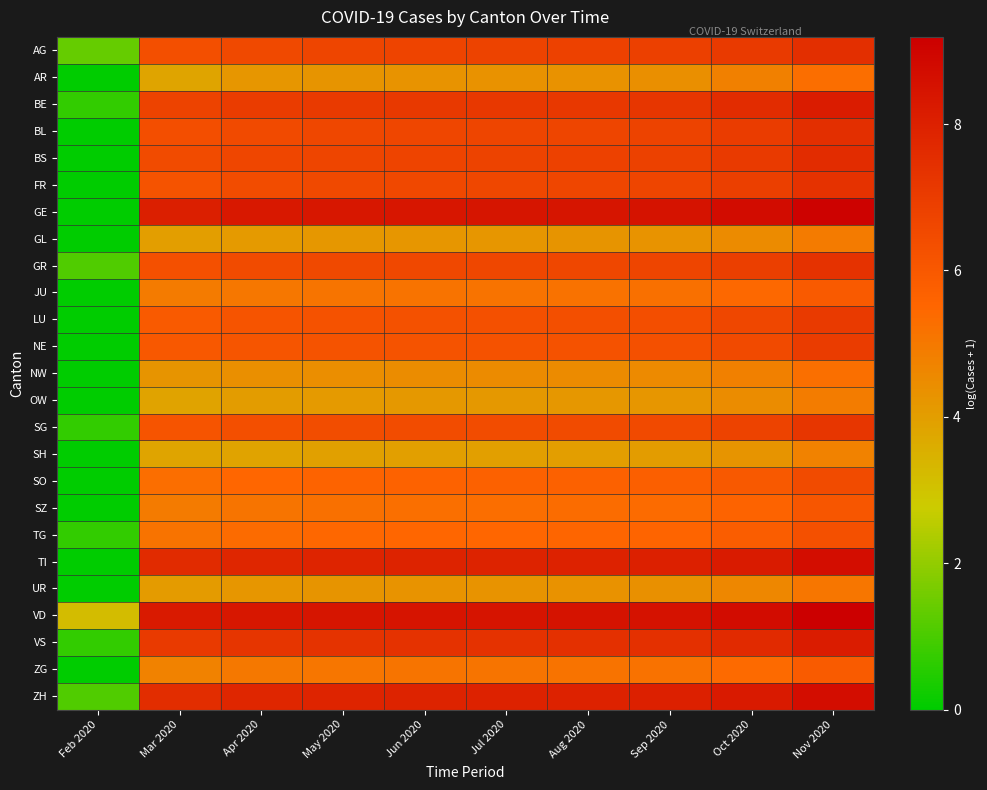

Reading left to right, list all the values displayed in this chart.

AG: Feb 2020=1.4	Mar 2020=6.3	Apr 2020=6.6	May 2020=6.7	Jun 2020=6.7	Jul 2020=6.8	Aug 2020=6.8	Sep 2020=6.9	Oct 2020=7.1	Nov 2020=7.5
AR: Feb 2020=0.0	Mar 2020=3.8	Apr 2020=4.2	May 2020=4.3	Jun 2020=4.3	Jul 2020=4.3	Aug 2020=4.3	Sep 2020=4.4	Oct 2020=4.8	Nov 2020=5.3
BE: Feb 2020=0.7	Mar 2020=6.8	Apr 2020=7.0	May 2020=7.1	Jun 2020=7.1	Jul 2020=7.2	Aug 2020=7.2	Sep 2020=7.2	Oct 2020=7.6	Nov 2020=8.2
BL: Feb 2020=0.0	Mar 2020=6.4	Apr 2020=6.5	May 2020=6.6	Jun 2020=6.7	Jul 2020=6.7	Aug 2020=6.7	Sep 2020=6.8	Oct 2020=7.0	Nov 2020=7.5
BS: Feb 2020=0.0	Mar 2020=6.5	Apr 2020=6.6	May 2020=6.7	Jun 2020=6.7	Jul 2020=6.8	Aug 2020=6.8	Sep 2020=6.8	Oct 2020=7.1	Nov 2020=7.6
FR: Feb 2020=0.0	Mar 2020=6.2	Apr 2020=6.5	May 2020=6.6	Jun 2020=6.6	Jul 2020=6.6	Aug 2020=6.7	Sep 2020=6.7	Oct 2020=6.9	Nov 2020=7.4
GE: Feb 2020=0.0	Mar 2020=8.0	Apr 2020=8.3	May 2020=8.3	Jun 2020=8.4	Jul 2020=8.4	Aug 2020=8.4	Sep 2020=8.5	Oct 2020=8.7	Nov 2020=9.1
GL: Feb 2020=0.0	Mar 2020=4.0	Apr 2020=4.1	May 2020=4.2	Jun 2020=4.2	Jul 2020=4.2	Aug 2020=4.3	Sep 2020=4.3	Oct 2020=4.5	Nov 2020=4.9
GR: Feb 2020=1.1	Mar 2020=6.3	Apr 2020=6.5	May 2020=6.6	Jun 2020=6.6	Jul 2020=6.6	Aug 2020=6.6	Sep 2020=6.7	Oct 2020=6.9	Nov 2020=7.4
JU: Feb 2020=0.0	Mar 2020=4.9	Apr 2020=5.0	May 2020=5.1	Jun 2020=5.1	Jul 2020=5.2	Aug 2020=5.2	Sep 2020=5.2	Oct 2020=5.4	Nov 2020=5.9
LU: Feb 2020=0.0	Mar 2020=5.9	Apr 2020=6.2	May 2020=6.2	Jun 2020=6.3	Jul 2020=6.3	Aug 2020=6.3	Sep 2020=6.4	Oct 2020=6.6	Nov 2020=7.1
NE: Feb 2020=0.0	Mar 2020=6.0	Apr 2020=6.1	May 2020=6.2	Jun 2020=6.2	Jul 2020=6.2	Aug 2020=6.2	Sep 2020=6.3	Oct 2020=6.5	Nov 2020=7.0
NW: Feb 2020=0.0	Mar 2020=4.3	Apr 2020=4.4	May 2020=4.4	Jun 2020=4.5	Jul 2020=4.5	Aug 2020=4.5	Sep 2020=4.6	Oct 2020=4.8	Nov 2020=5.3
OW: Feb 2020=0.0	Mar 2020=3.9	Apr 2020=4.0	May 2020=4.1	Jun 2020=4.1	Jul 2020=4.2	Aug 2020=4.2	Sep 2020=4.2	Oct 2020=4.5	Nov 2020=4.9
SG: Feb 2020=0.7	Mar 2020=6.2	Apr 2020=6.3	May 2020=6.4	Jun 2020=6.4	Jul 2020=6.5	Aug 2020=6.5	Sep 2020=6.5	Oct 2020=6.8	Nov 2020=7.2
SH: Feb 2020=0.0	Mar 2020=3.8	Apr 2020=3.9	May 2020=3.9	Jun 2020=4.0	Jul 2020=4.0	Aug 2020=4.0	Sep 2020=4.0	Oct 2020=4.3	Nov 2020=4.8
SO: Feb 2020=0.0	Mar 2020=5.3	Apr 2020=5.5	May 2020=5.6	Jun 2020=5.7	Jul 2020=5.7	Aug 2020=5.7	Sep 2020=5.8	Oct 2020=6.0	Nov 2020=6.5
SZ: Feb 2020=0.0	Mar 2020=4.9	Apr 2020=5.1	May 2020=5.2	Jun 2020=5.3	Jul 2020=5.3	Aug 2020=5.3	Sep 2020=5.4	Oct 2020=5.6	Nov 2020=6.1
TG: Feb 2020=0.7	Mar 2020=5.1	Apr 2020=5.4	May 2020=5.5	Jun 2020=5.5	Jul 2020=5.5	Aug 2020=5.5	Sep 2020=5.6	Oct 2020=5.8	Nov 2020=6.3
TI: Feb 2020=0.0	Mar 2020=7.6	Apr 2020=7.8	May 2020=7.9	Jun 2020=7.9	Jul 2020=7.9	Aug 2020=7.9	Sep 2020=8.0	Oct 2020=8.2	Nov 2020=8.7
UR: Feb 2020=0.0	Mar 2020=4.1	Apr 2020=4.2	May 2020=4.3	Jun 2020=4.3	Jul 2020=4.3	Aug 2020=4.3	Sep 2020=4.4	Oct 2020=4.6	Nov 2020=5.1
VD: Feb 2020=3.2	Mar 2020=8.2	Apr 2020=8.4	May 2020=8.4	Jun 2020=8.4	Jul 2020=8.5	Aug 2020=8.5	Sep 2020=8.5	Oct 2020=8.7	Nov 2020=9.2
VS: Feb 2020=0.7	Mar 2020=7.1	Apr 2020=7.3	May 2020=7.3	Jun 2020=7.4	Jul 2020=7.4	Aug 2020=7.4	Sep 2020=7.4	Oct 2020=7.7	Nov 2020=8.1
ZG: Feb 2020=0.0	Mar 2020=4.7	Apr 2020=5.0	May 2020=5.1	Jun 2020=5.1	Jul 2020=5.1	Aug 2020=5.1	Sep 2020=5.2	Oct 2020=5.4	Nov 2020=5.9
ZH: Feb 2020=1.1	Mar 2020=7.6	Apr 2020=7.8	May 2020=7.9	Jun 2020=7.9	Jul 2020=7.9	Aug 2020=8.0	Sep 2020=8.0	Oct 2020=8.2	Nov 2020=8.7